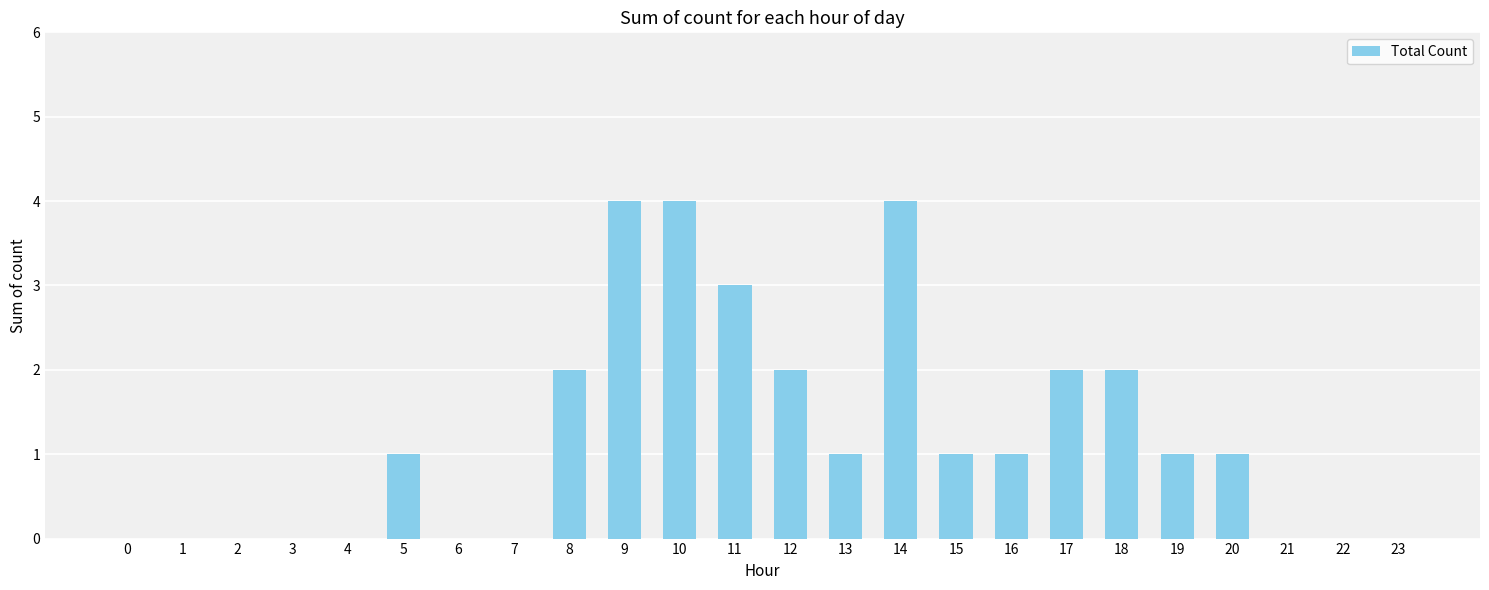

What is the average value?

1